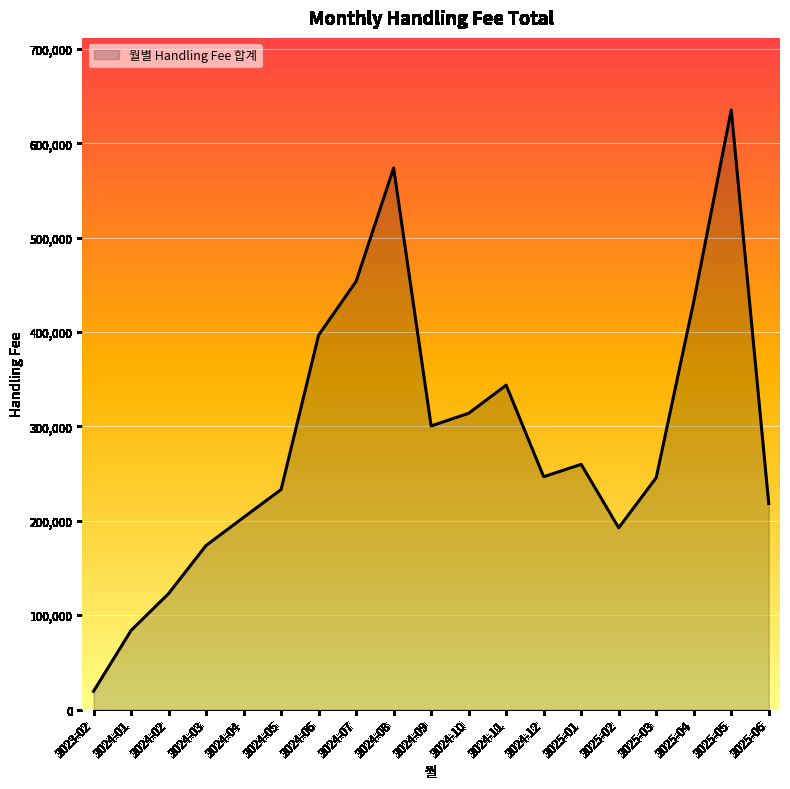

Between 2024-09 and 2024-04, which is larger?

2024-09